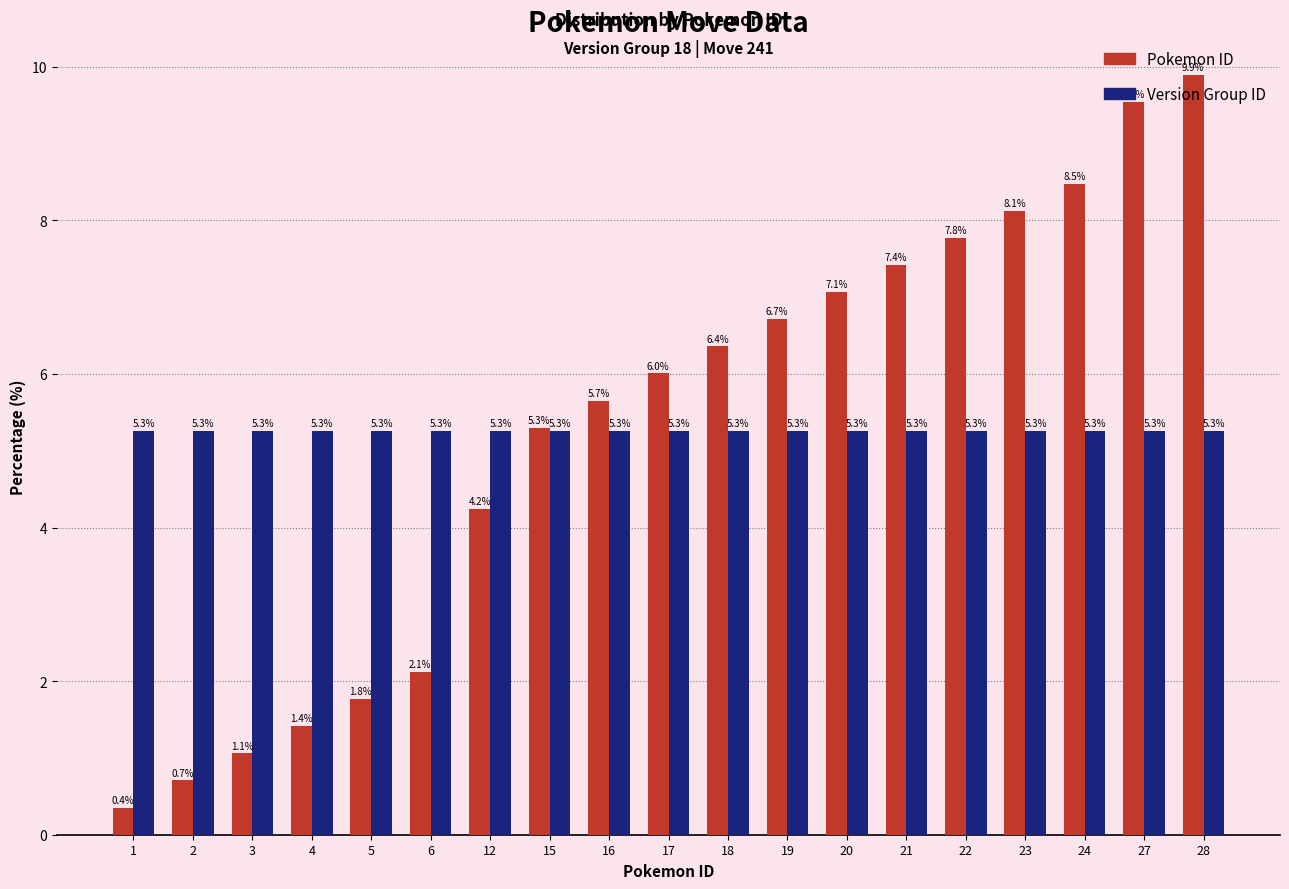

Reading left to right, what are all the values shown in this chart?

Pokemon ID: 0.4	0.7	1.1	1.4	1.8	2.1	4.2	5.3	5.7	6.0	6.4	6.7	7.1	7.4	7.8	8.1	8.5	9.5	9.9
Version Group ID: 5.3	5.3	5.3	5.3	5.3	5.3	5.3	5.3	5.3	5.3	5.3	5.3	5.3	5.3	5.3	5.3	5.3	5.3	5.3